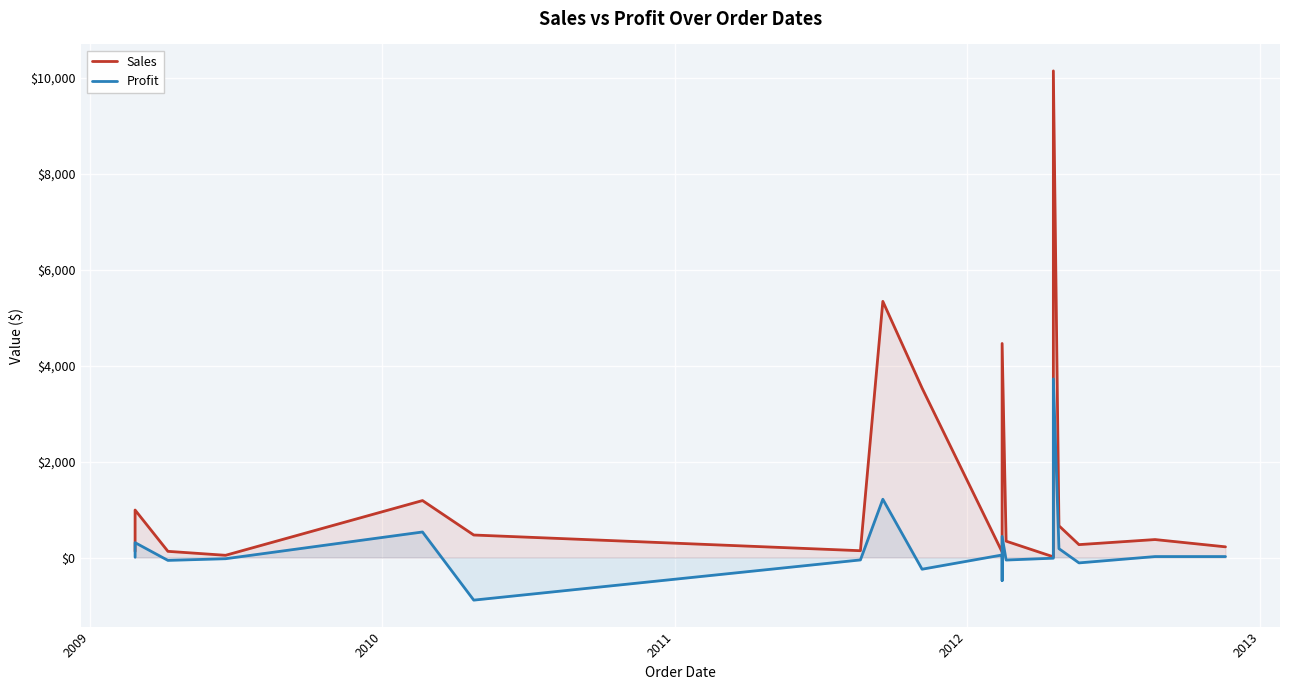

Reading left to right, list all the values displayed in this chart.

Sales: 127.3	990.1	129.1	46.5	1187.5	469.4	142.2	5340.5	3533.0	115.1	516.6	663.8	4462.2	341.4	14.7	10145.1	662.2	269.0	374.8	222.9
Profit: 5.3	310.2	-59.8	-25.1	532.6	-888.2	-50.1	1215.3	-243.6	53.1	57.1	-481.0	440.7	-52.5	-13.8	3724.6	185.2	-112.0	20.0	20.2